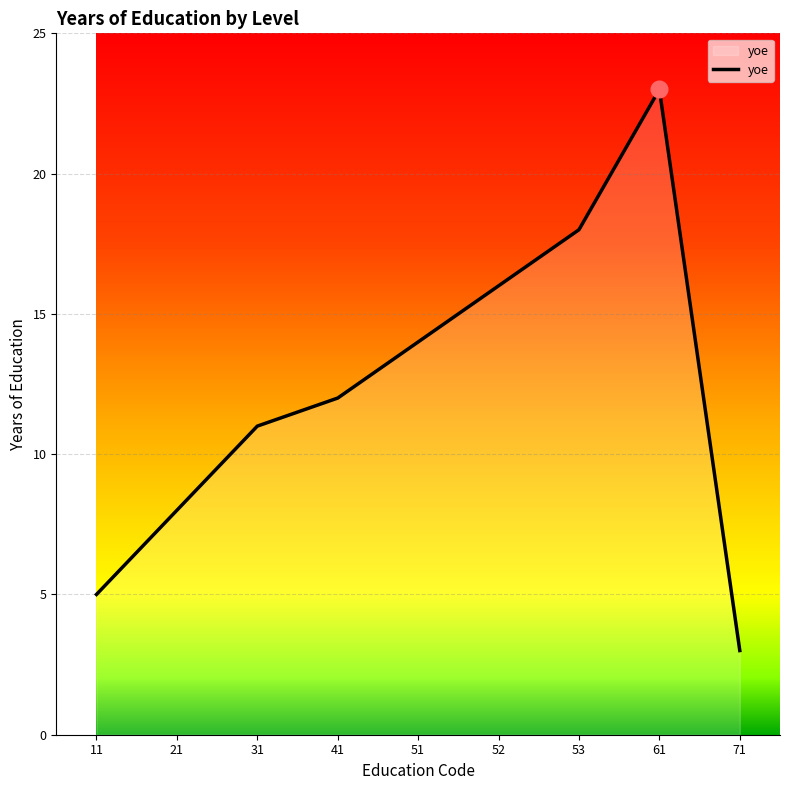

What is the maximum value shown in the chart?

23